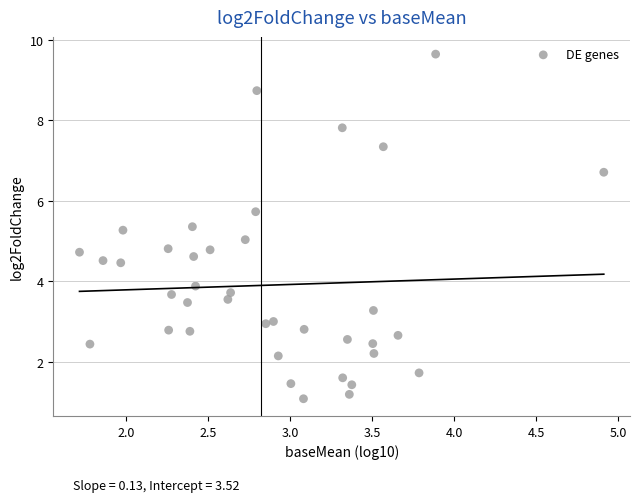

What is the range of X values (max minus min)?

3.2